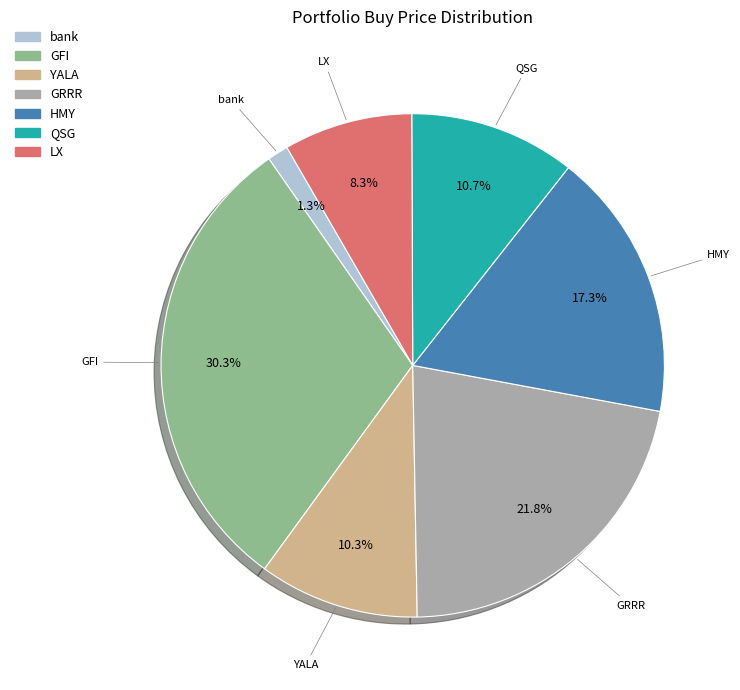

Which slice is the largest?

GFI